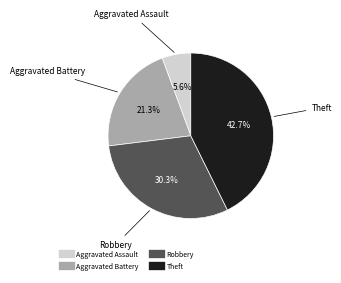

What is the ratio of the value at Robbery to the value at Aggravated Assault?

5.4